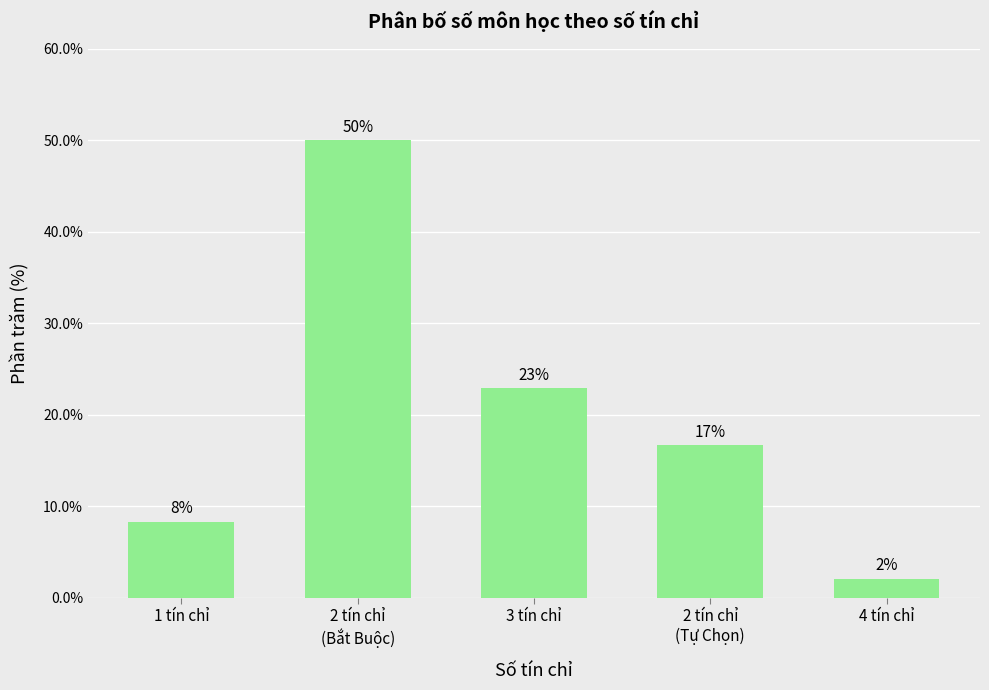

What value does the data have at 4 tín chỉ?

2.1